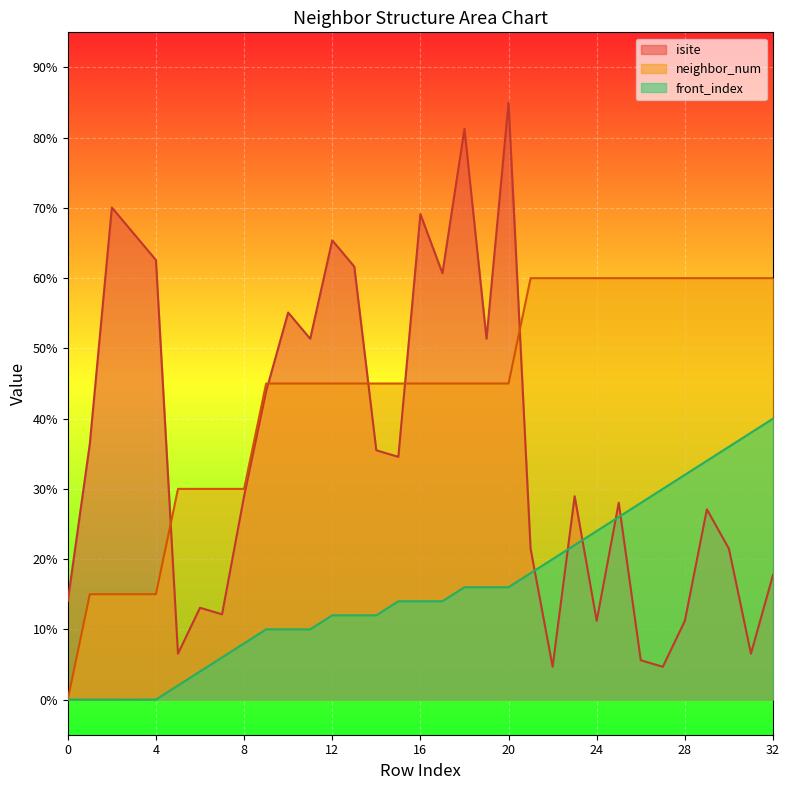

At which category does the chart reach its peak across all series?

20